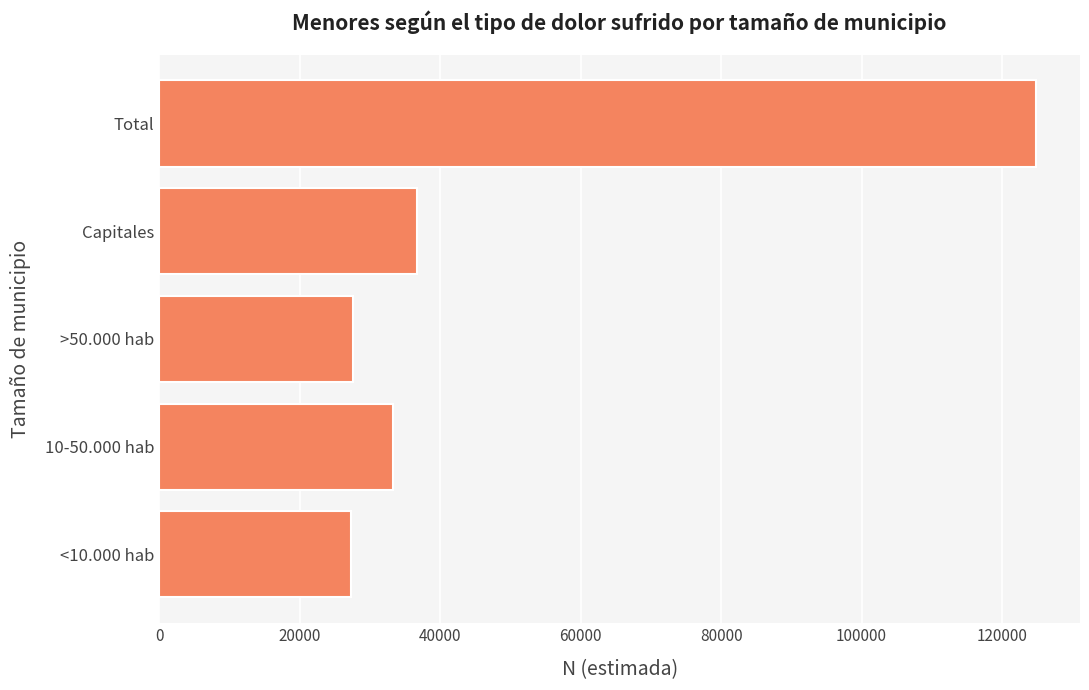

How many categories are shown in the chart?

5